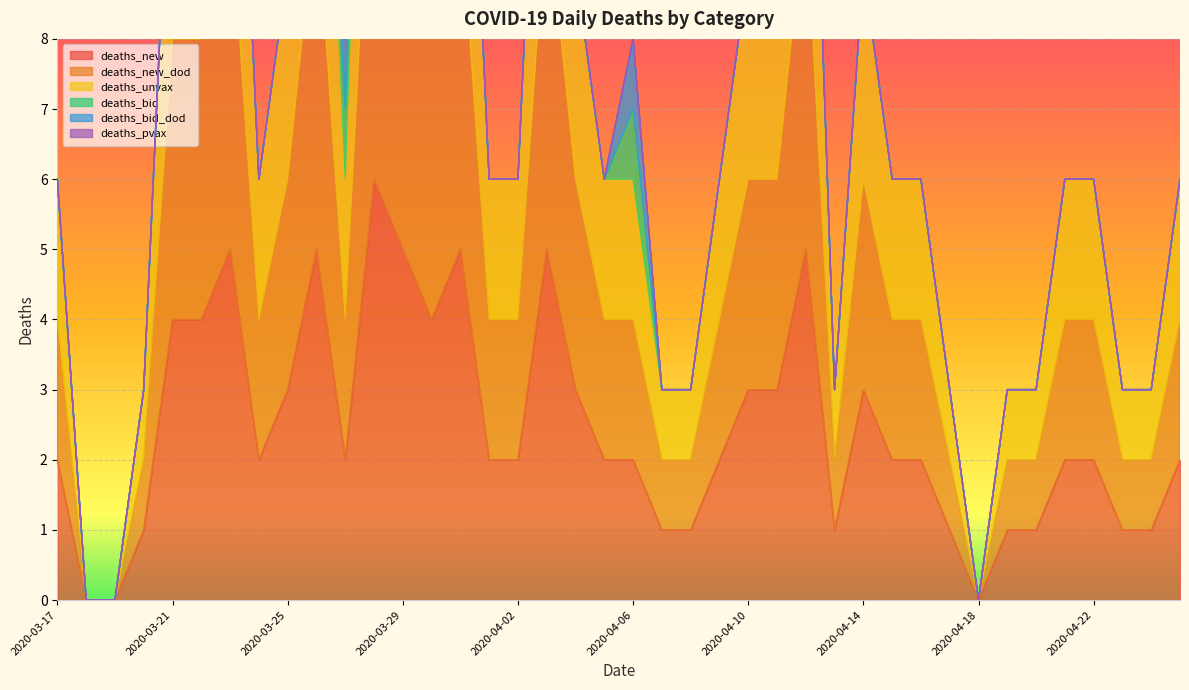

Where does the deaths_unvax series first go above 6?

2020-03-21